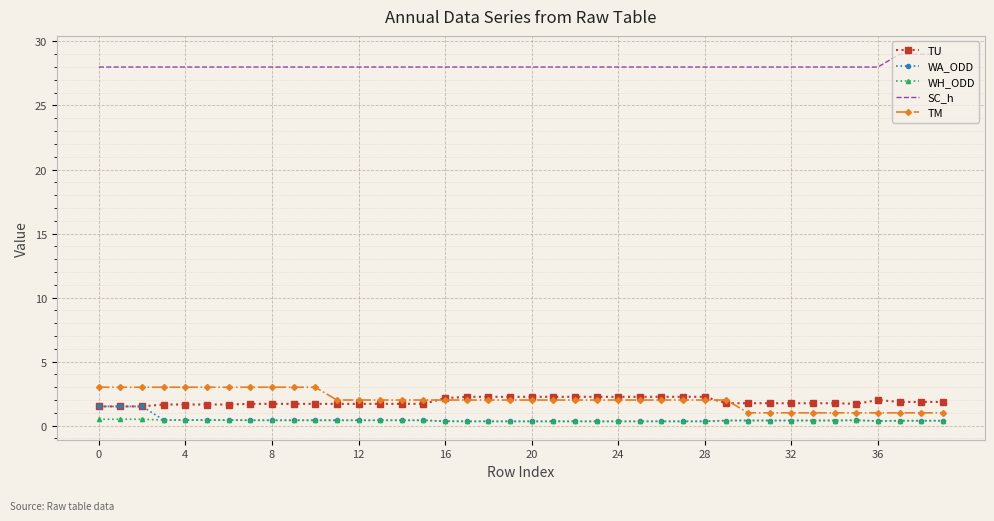

What is the maximum value shown in the chart?

29.0